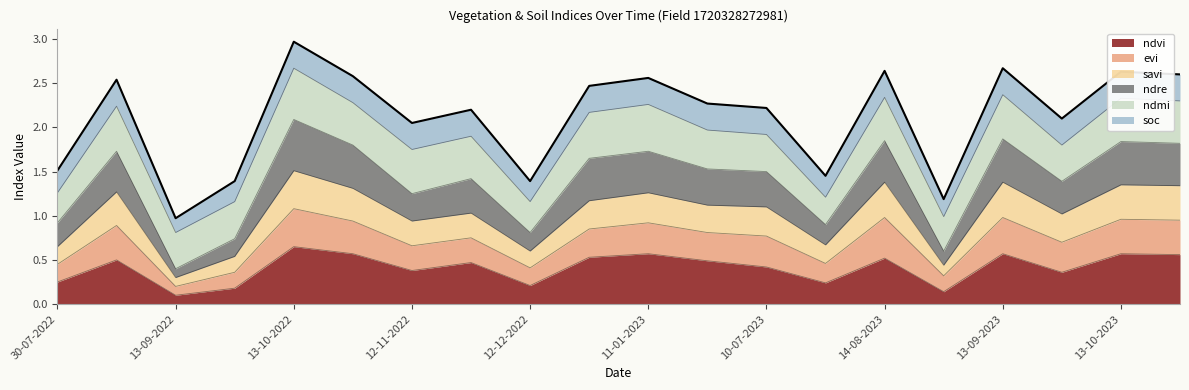

What position from the left is 12-11-2022?

7